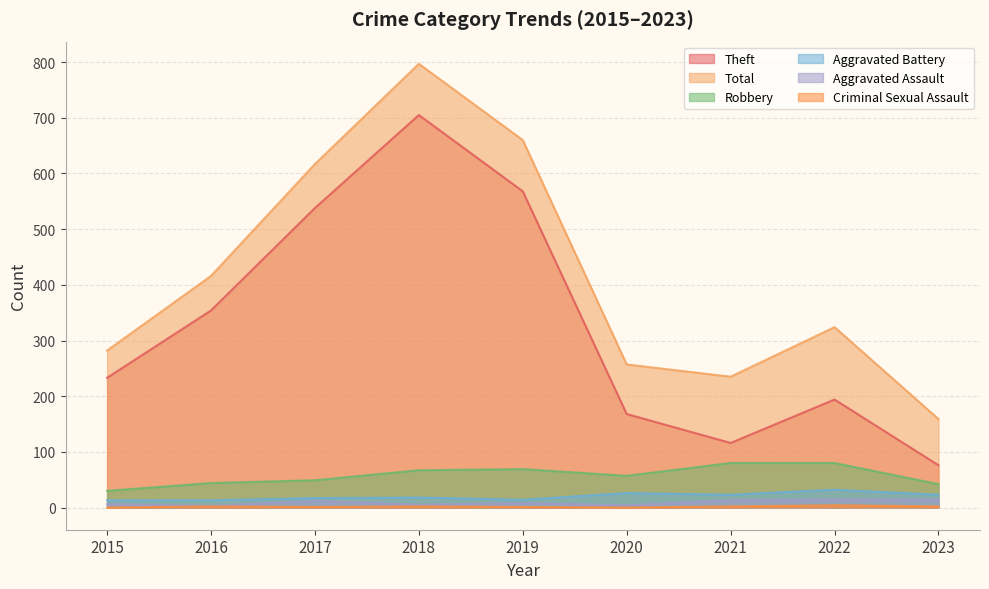

True or false: Total and Criminal Sexual Assault cross at least once.

False